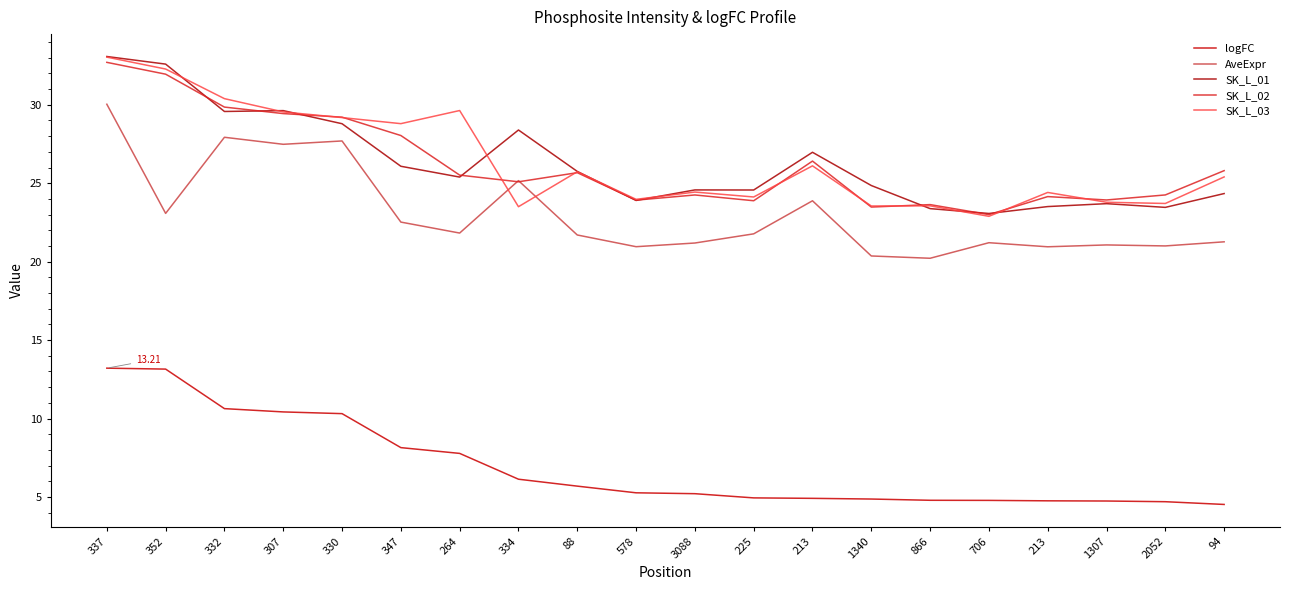

What is the difference between the second highest and second lowest values in the AveExpr series?

7.6